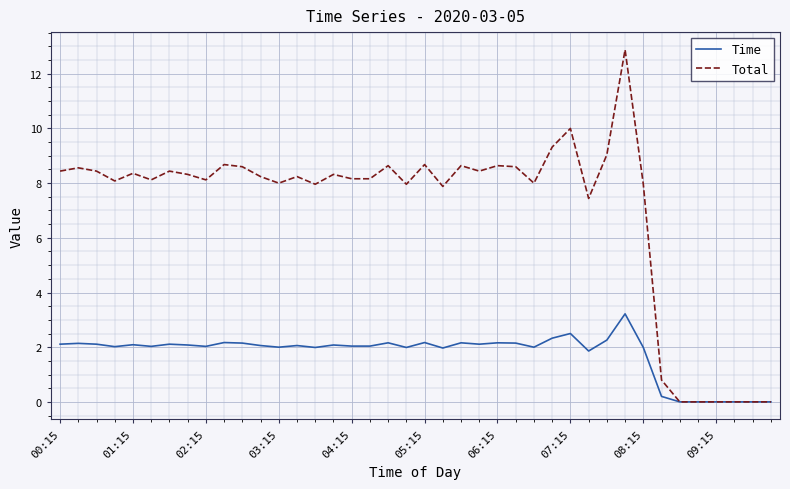

Rank the series by their average value, from lowest to highest.

Time, Total